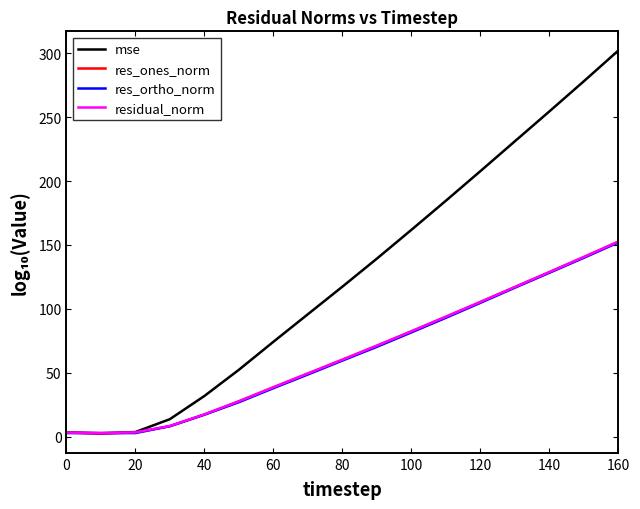

What is the maximum value shown in the chart?

302.2